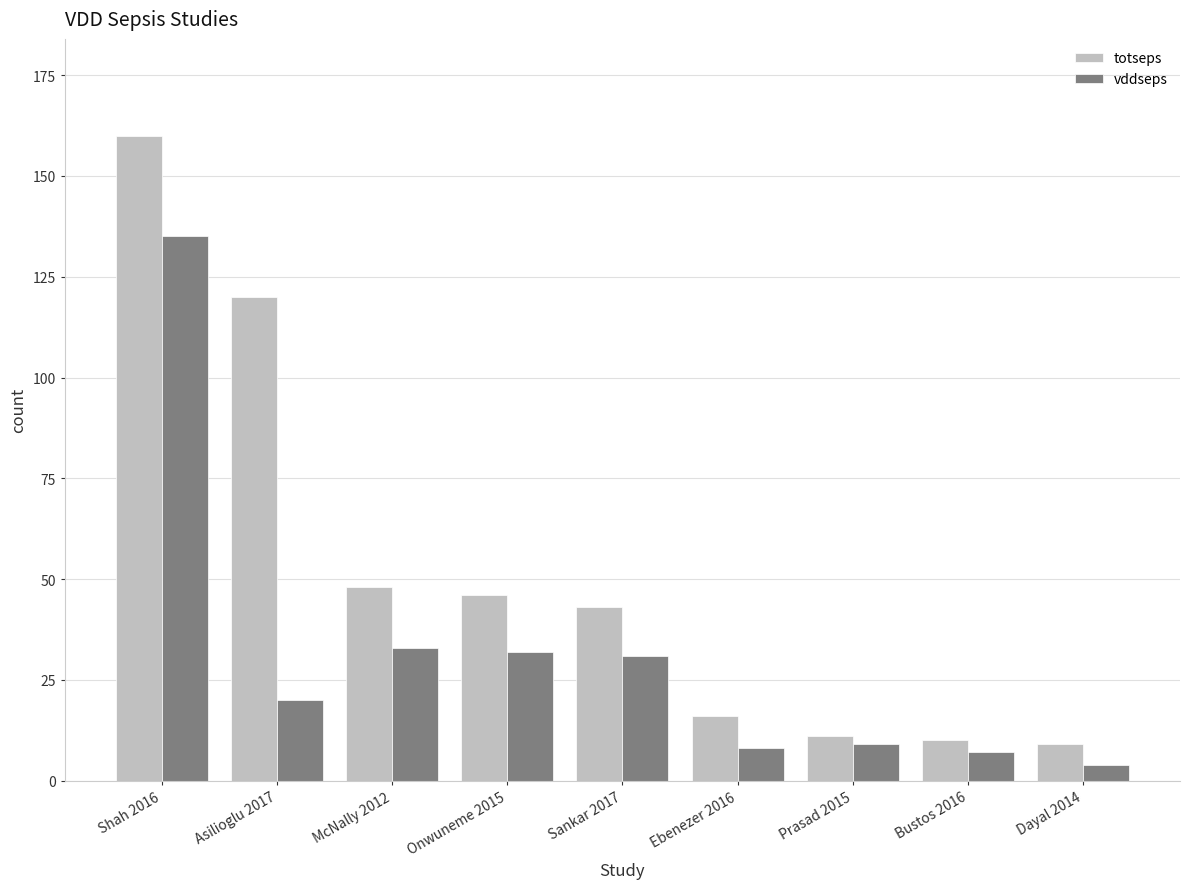

Rank the series by their maximum value, from lowest to highest.

vddseps, totseps